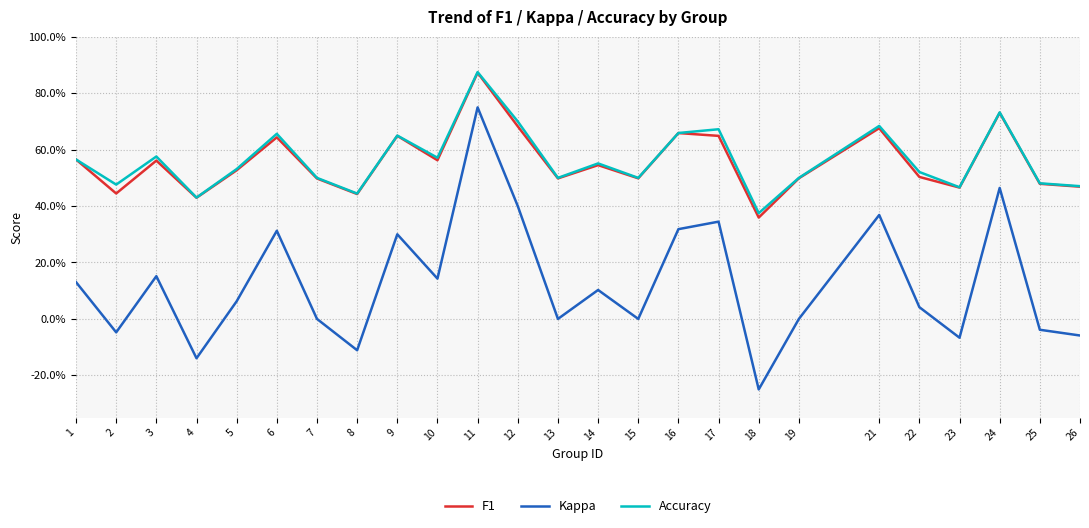

What is the spread (max minus min) of values at 1?

0.4